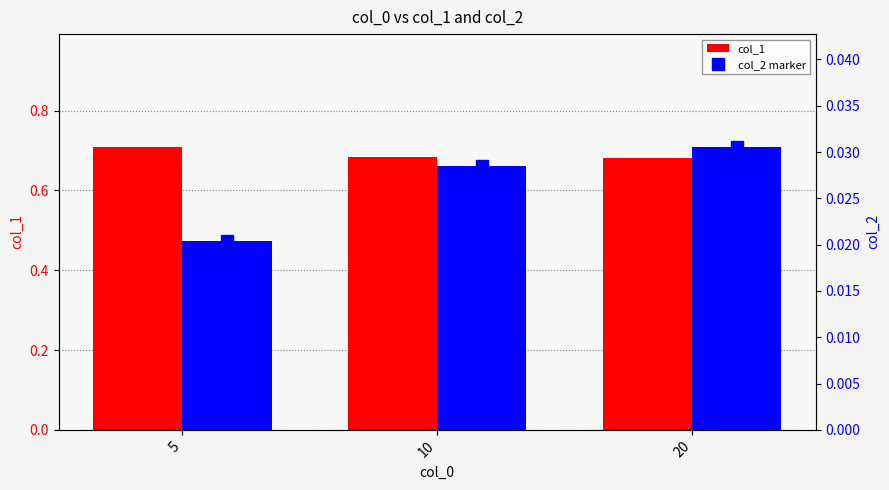

Which series has the largest total across all categories?

col_1